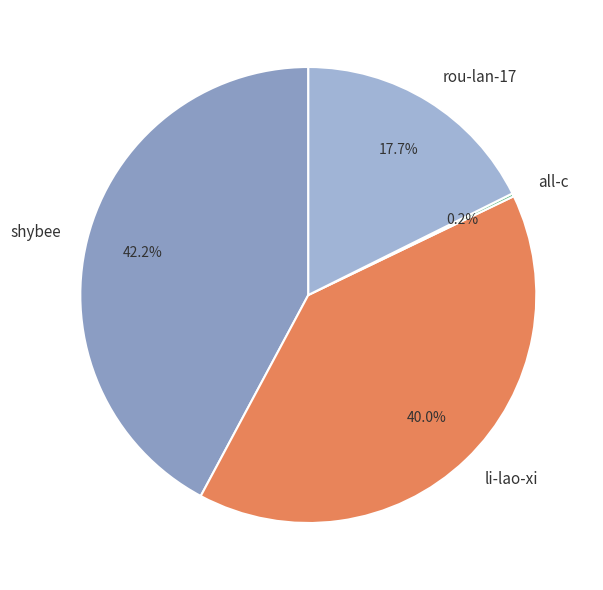

Does li-lao-xi account for over 50% of the chart?

No